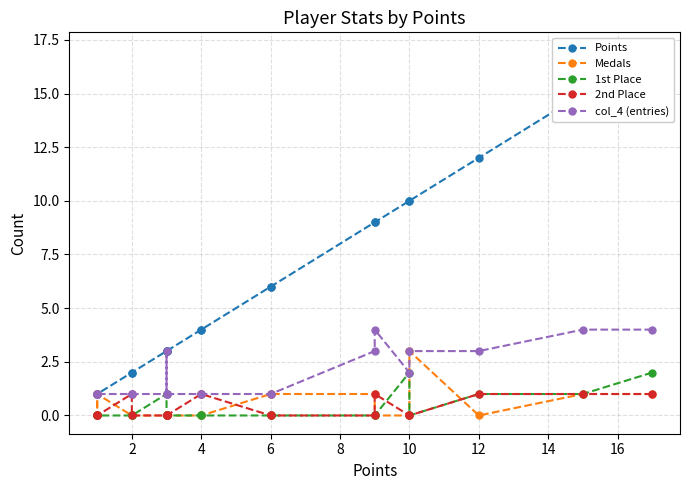

True or false: Points and 1st Place cross at least once.

False